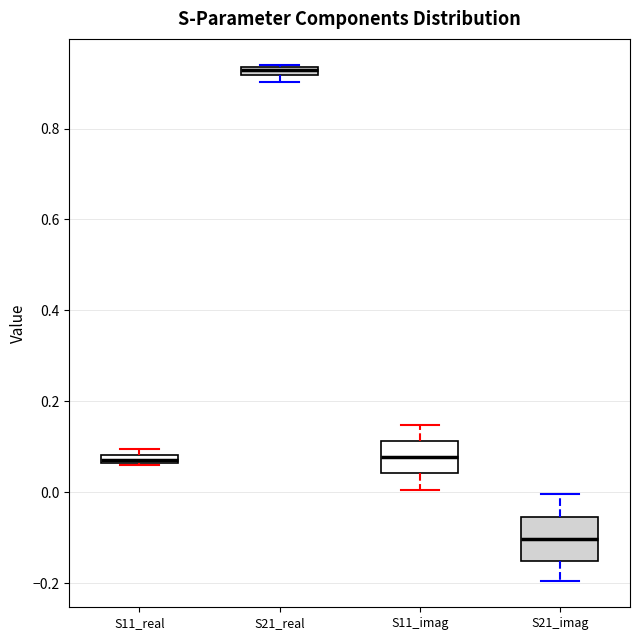

Where is the lower edge of the box for S21_real on the y-axis? The values are not printed on the chart, so give them approximately, as read against the axis.

0.92